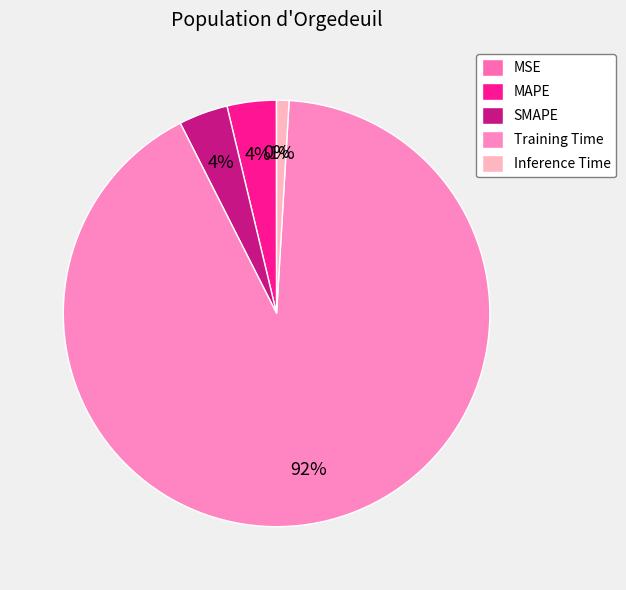

True or false: Inference Time accounts for 1% of the total.

True